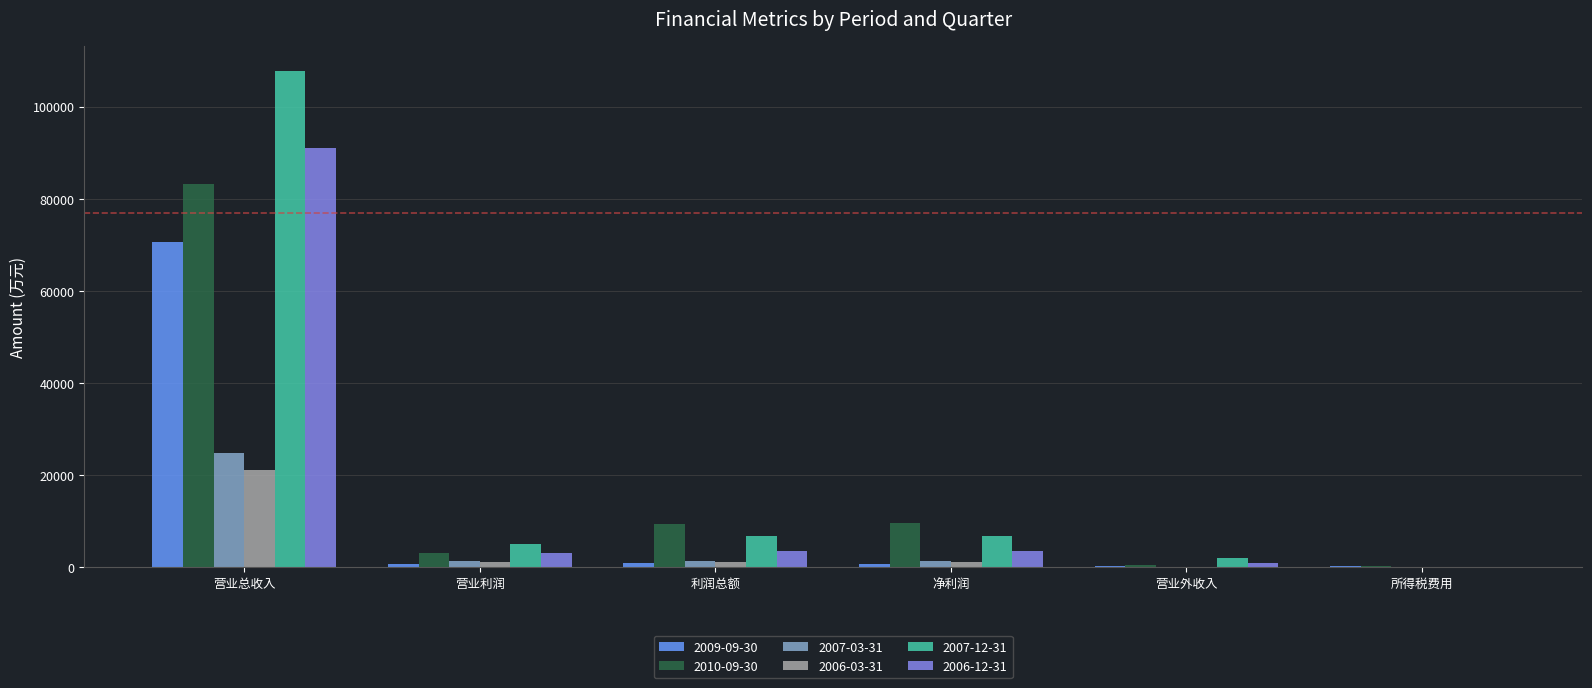

What is the greatest value displayed?

107782